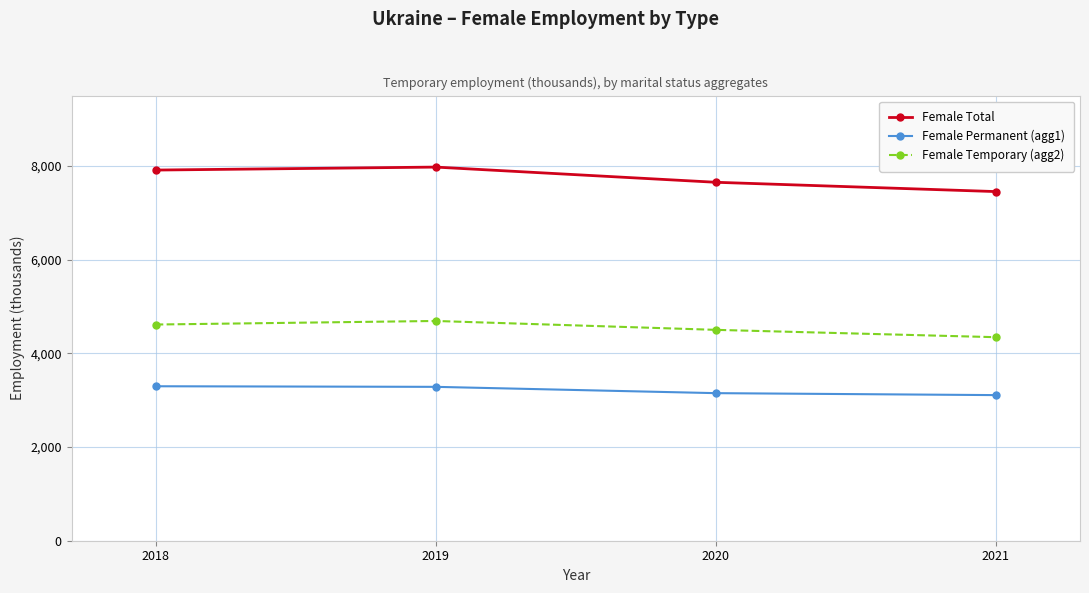

Is this an area chart (filled region under the line)?

No